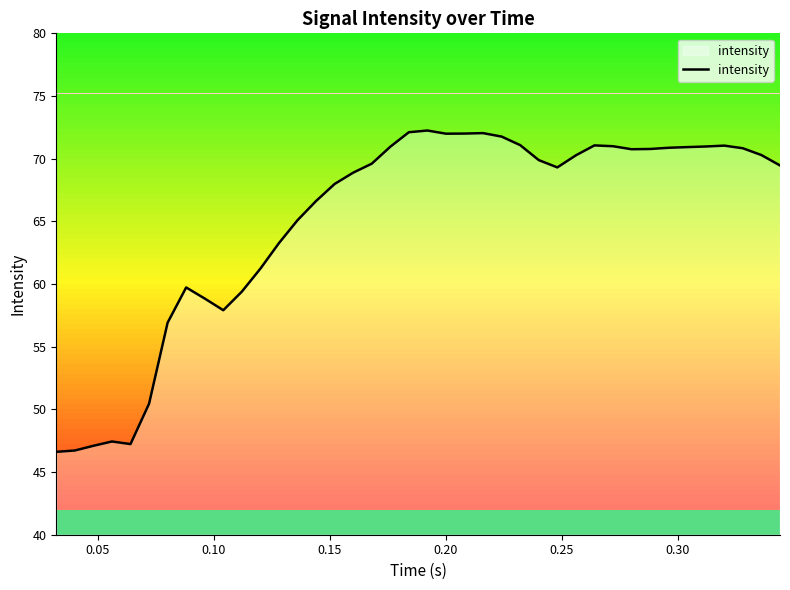

What is the smallest value displayed?

46.6